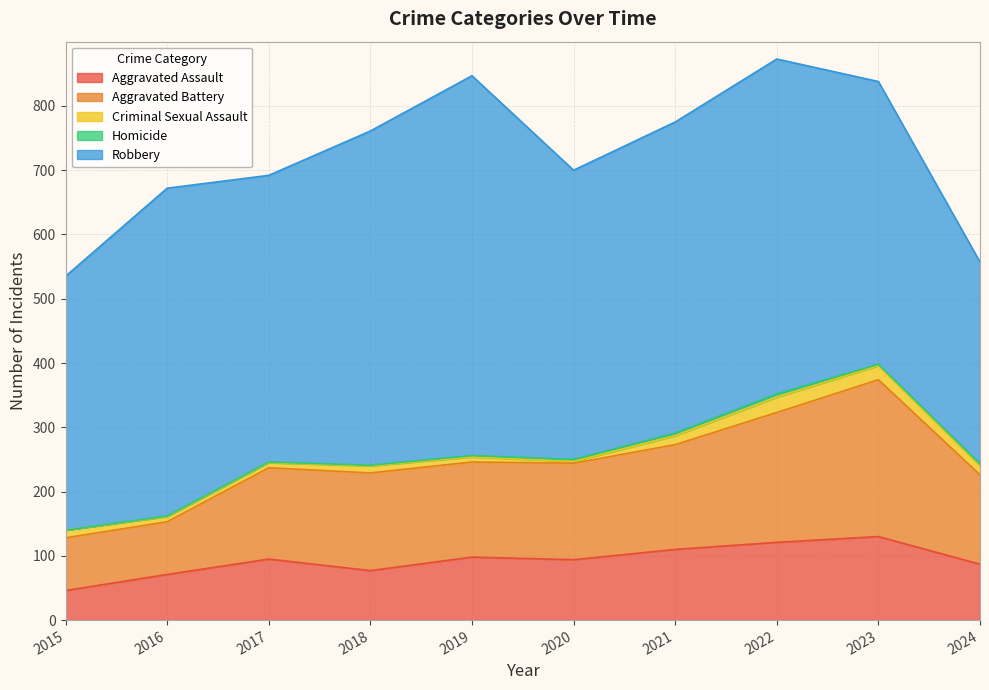

The value of Homicide at 2017 is 1. True or false?

False